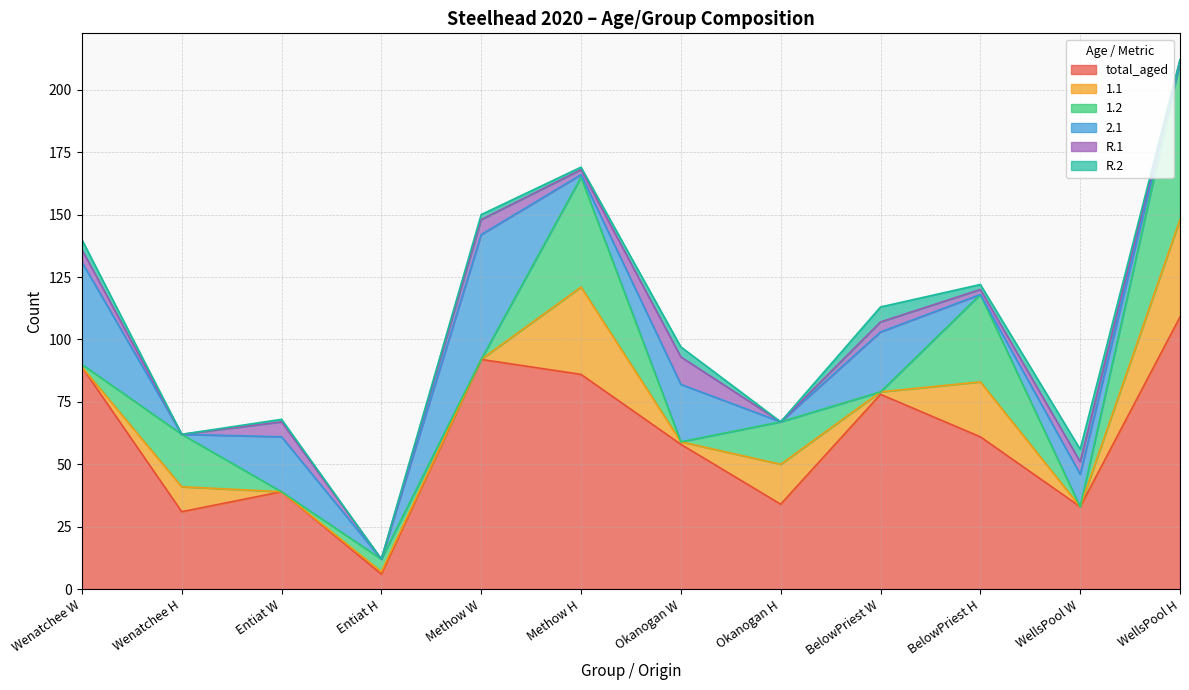

How many values in 1.2 are above zero?

7